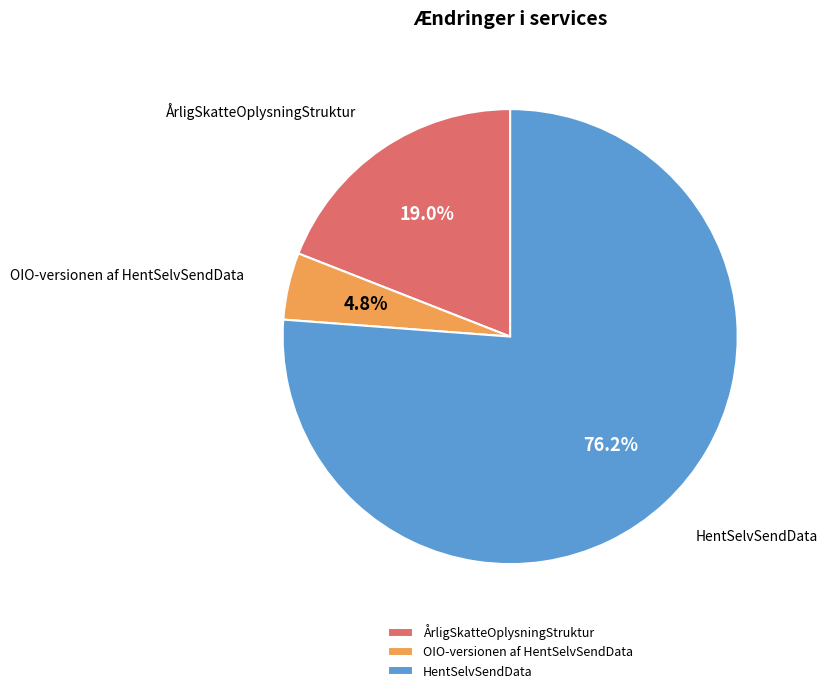

To the nearest percent, what is the difference between the largest and smallest slice percentages?

71%